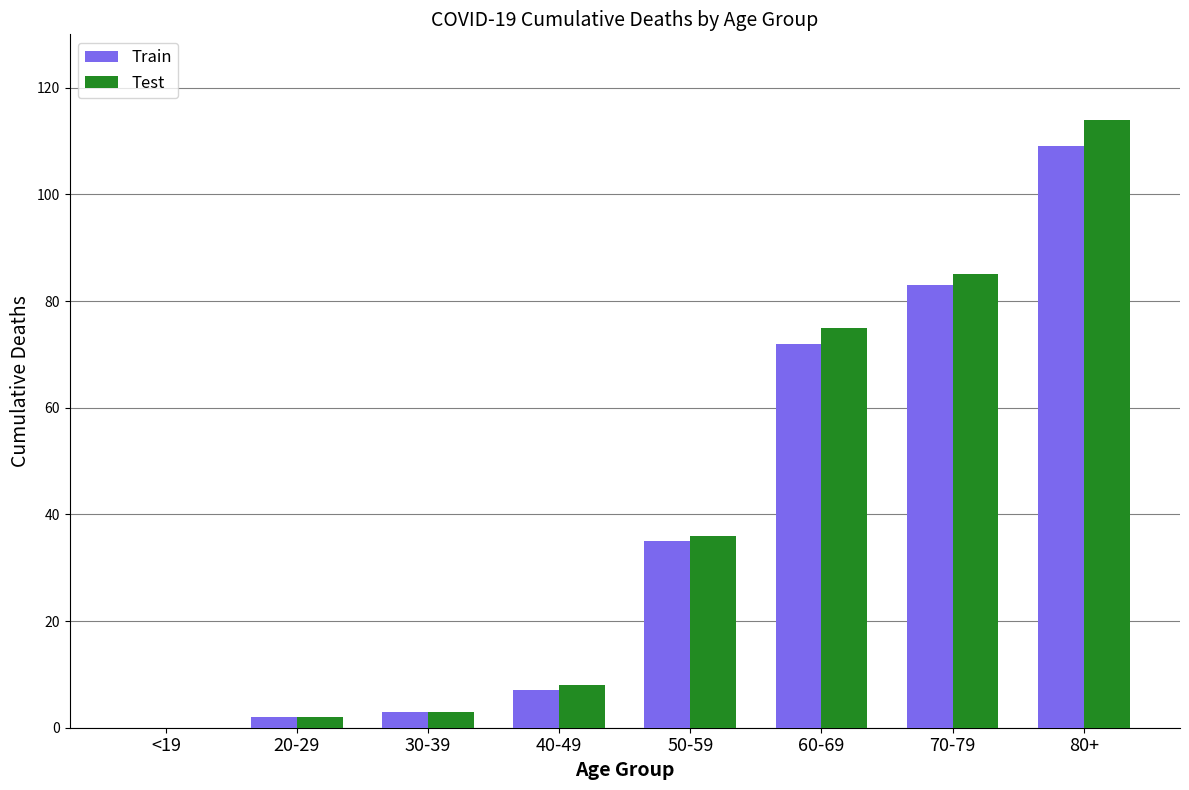

Is the value of Train at 40-49 greater than the value of Test at 50-59?

No